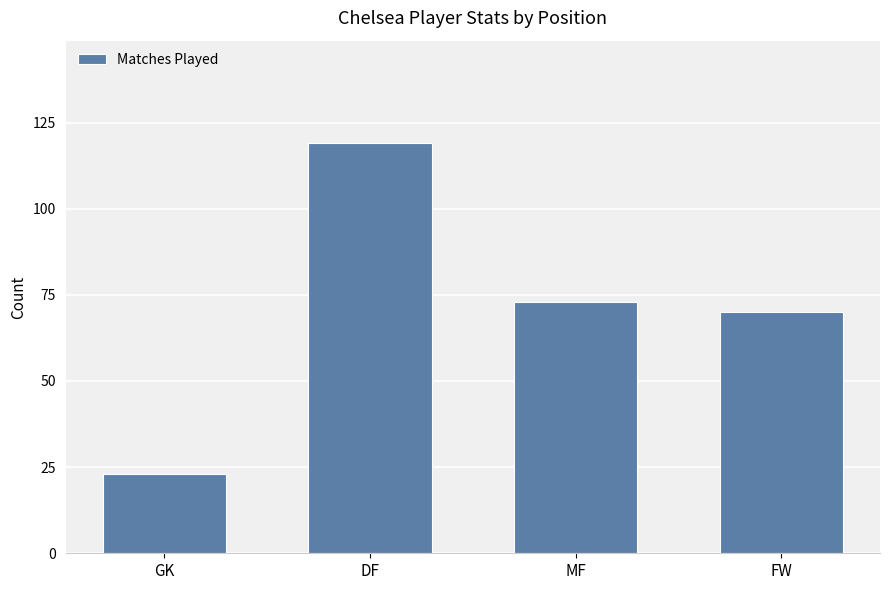

What is the change in value from MF to FW?

-3